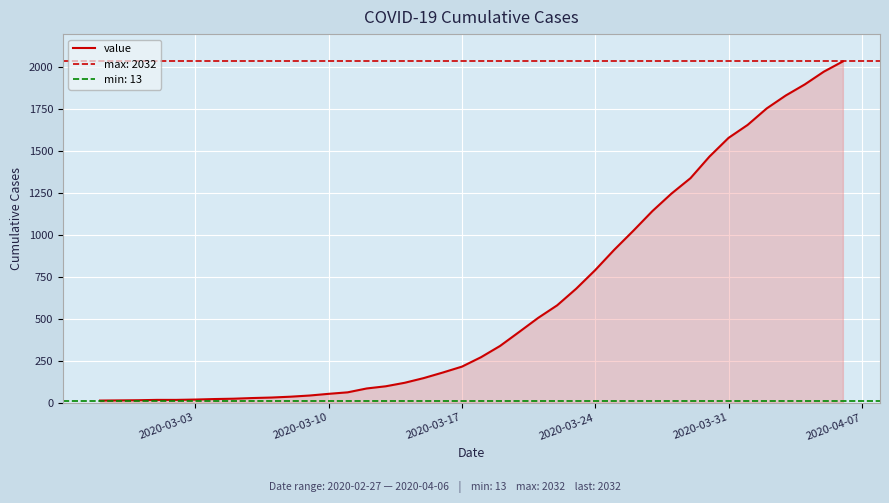

What is the maximum value for value?

2032